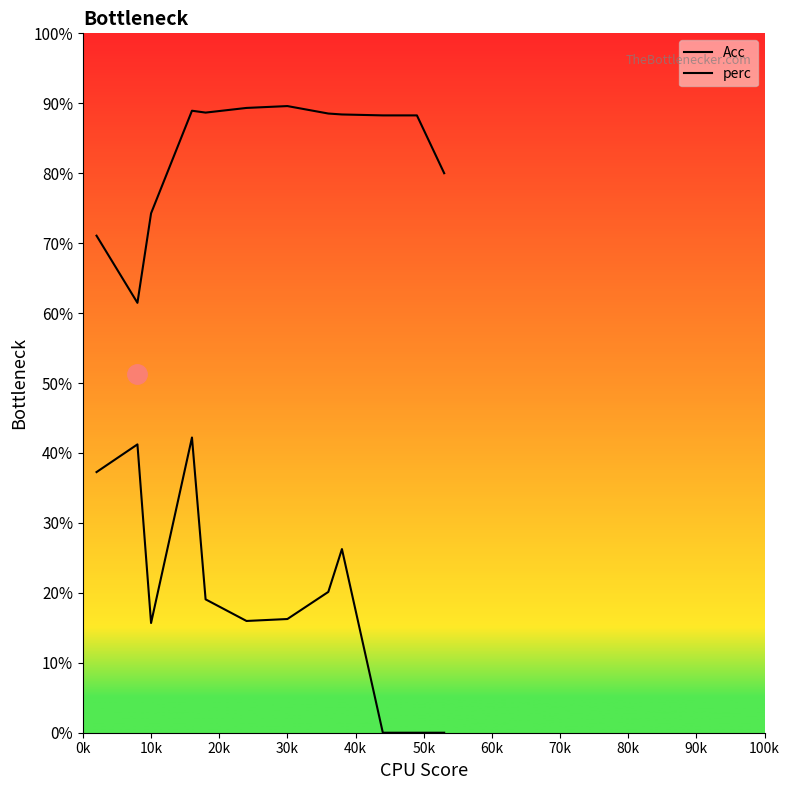

What is the value of the Acc point at the 3rd from the left?

0.7